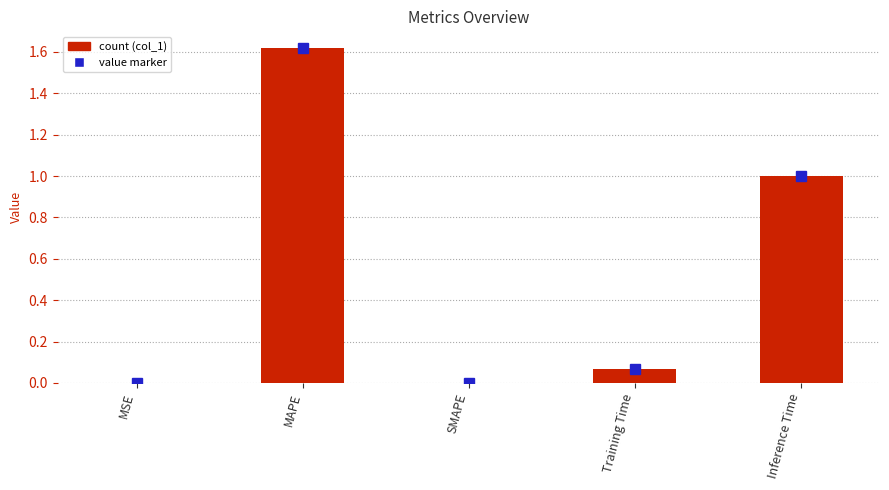

True or false: the data shows 0.0 at Training Time.

False